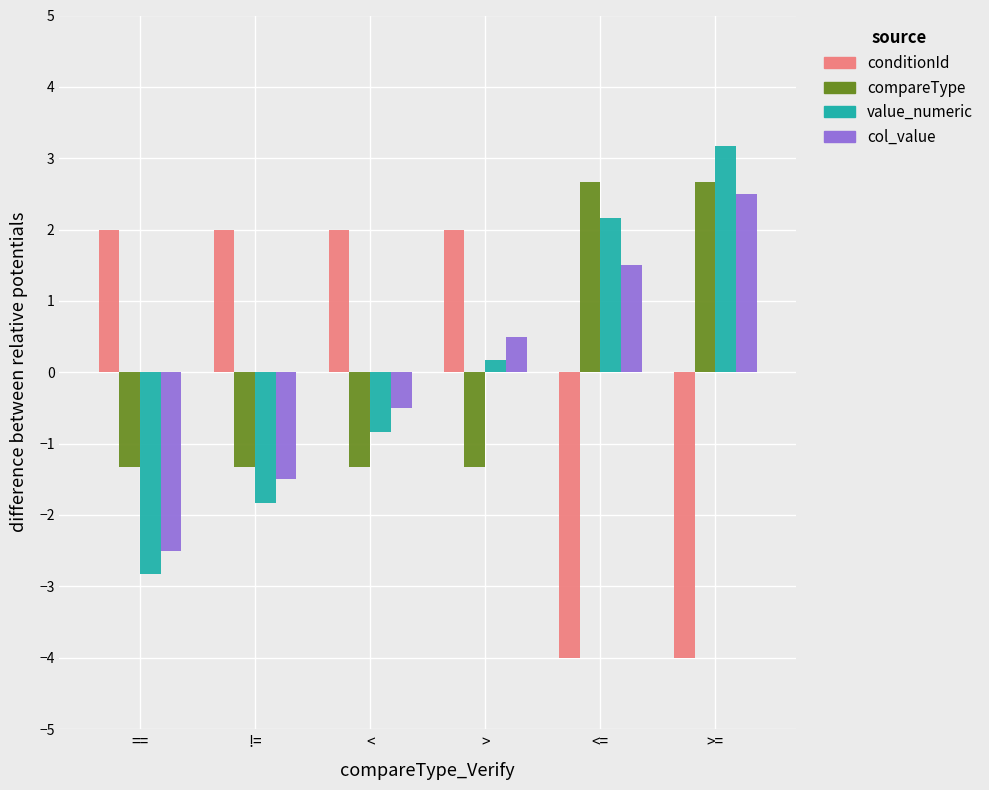

What is the difference between the maximum and minimum values in the value_numeric series?

6.0